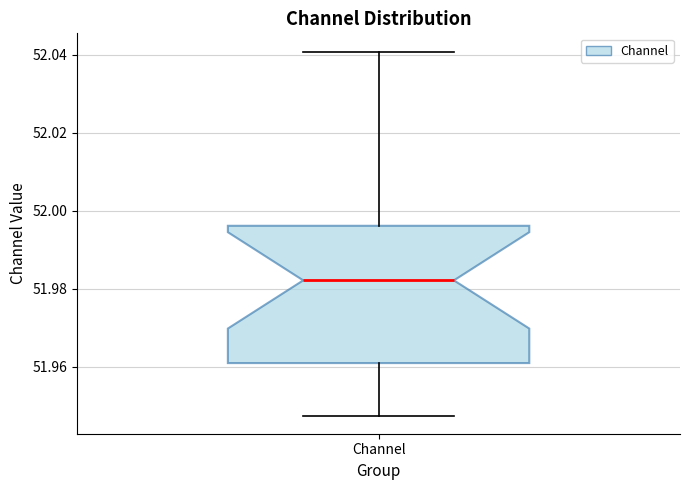

Where does the upper whisker of the box for Channel end on the y-axis? The values are not printed on the chart, so give them approximately, as read against the axis.

52.040